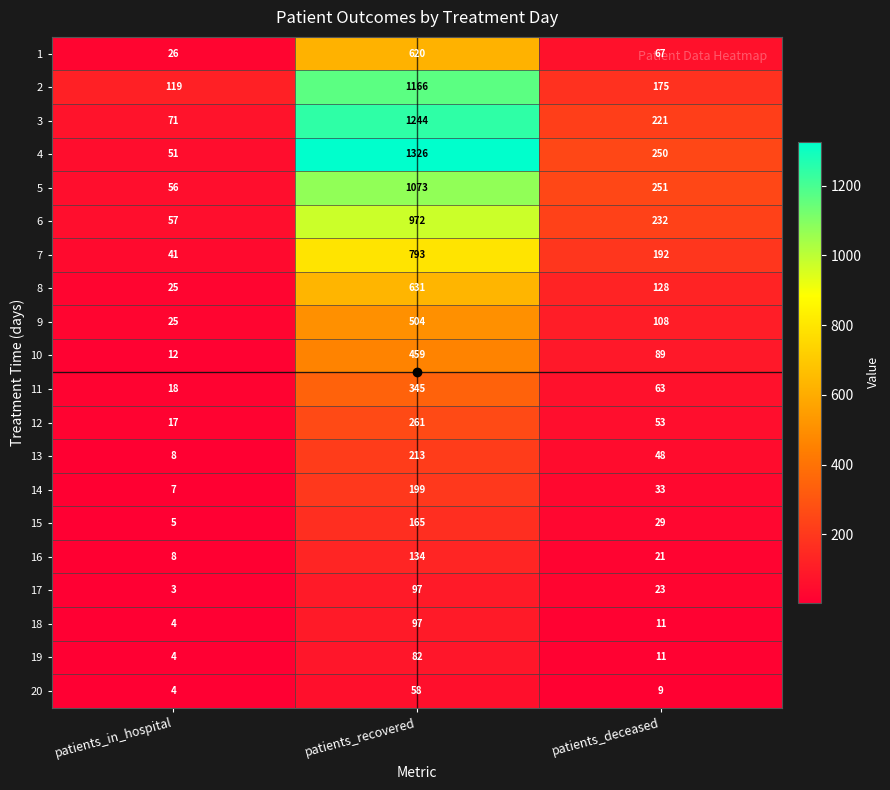

At which category is the sum across all series the highest?

patients_recovered